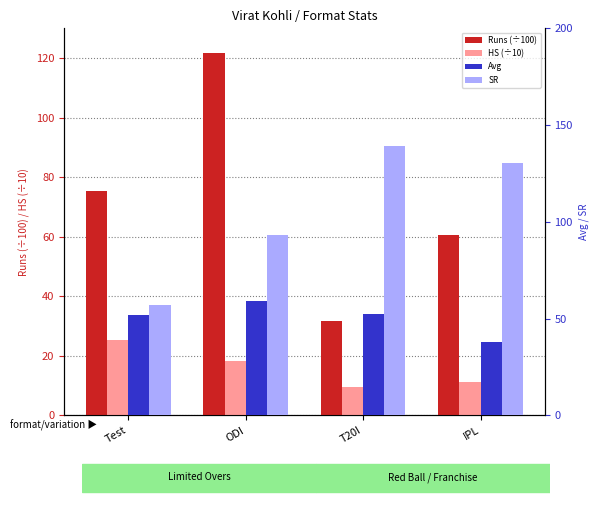

Reading left to right, what are all the values shown in this chart?

Runs (÷100): Test=75.5	ODI=121.7	T20I=31.6	IPL=60.8
HS (÷10): Test=25.4	ODI=18.3	T20I=9.4	IPL=11.3
Avg: Test=52.0	ODI=59.1	T20I=52.6	IPL=38.0
SR: Test=56.9	ODI=93.2	T20I=139.0	IPL=130.4